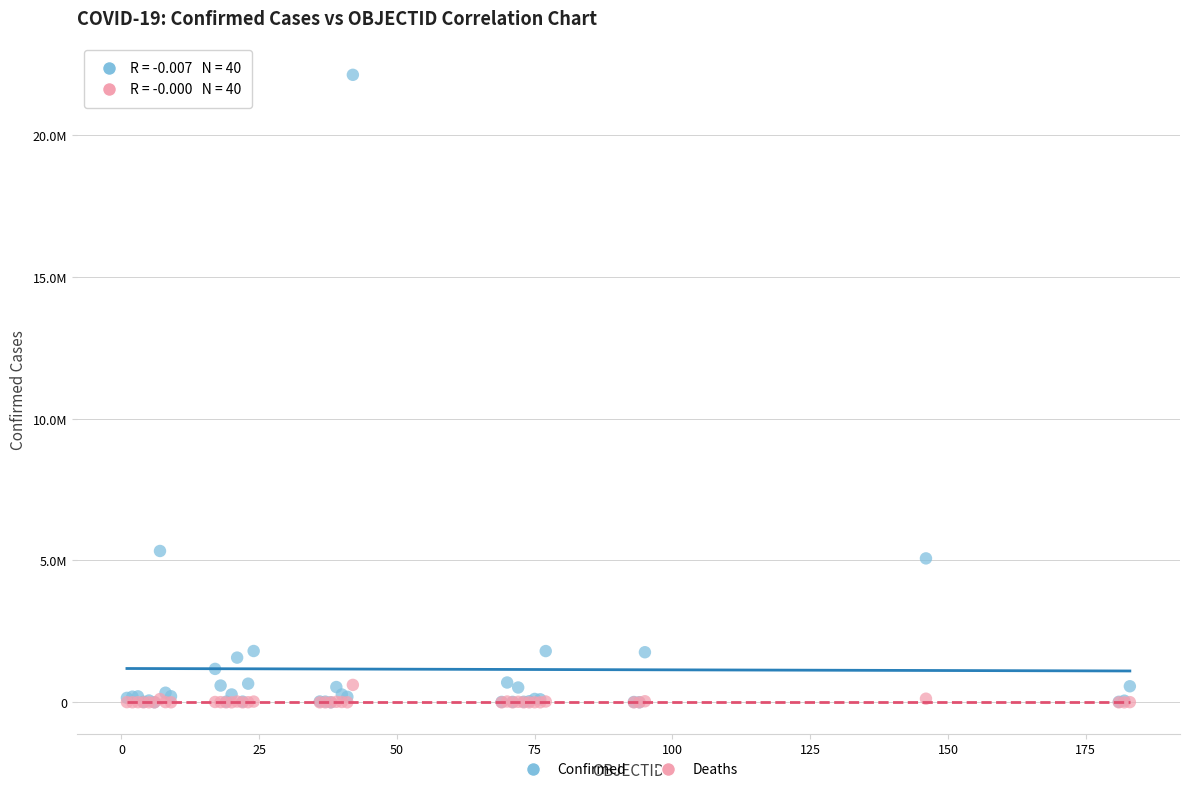

Which series contains the highest Y value?

Confirmed